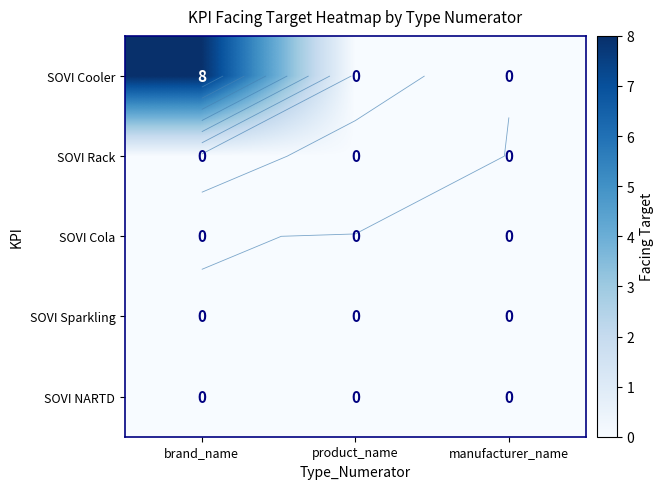

At how many categories does at least one series exceed 6?

1